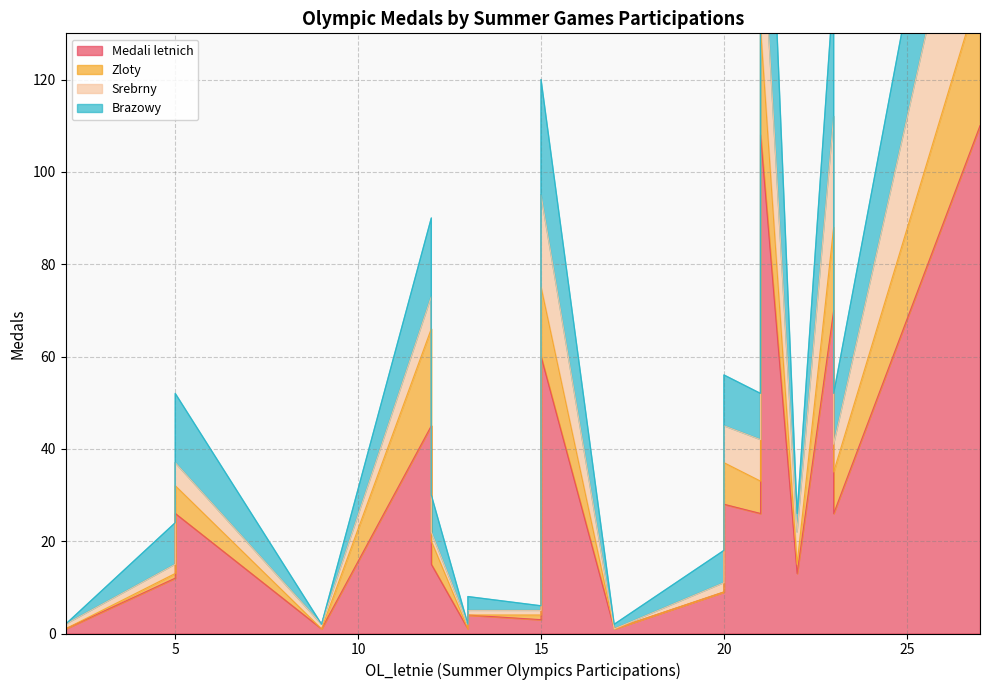

At which label does Medali letnich reach its peak?

27